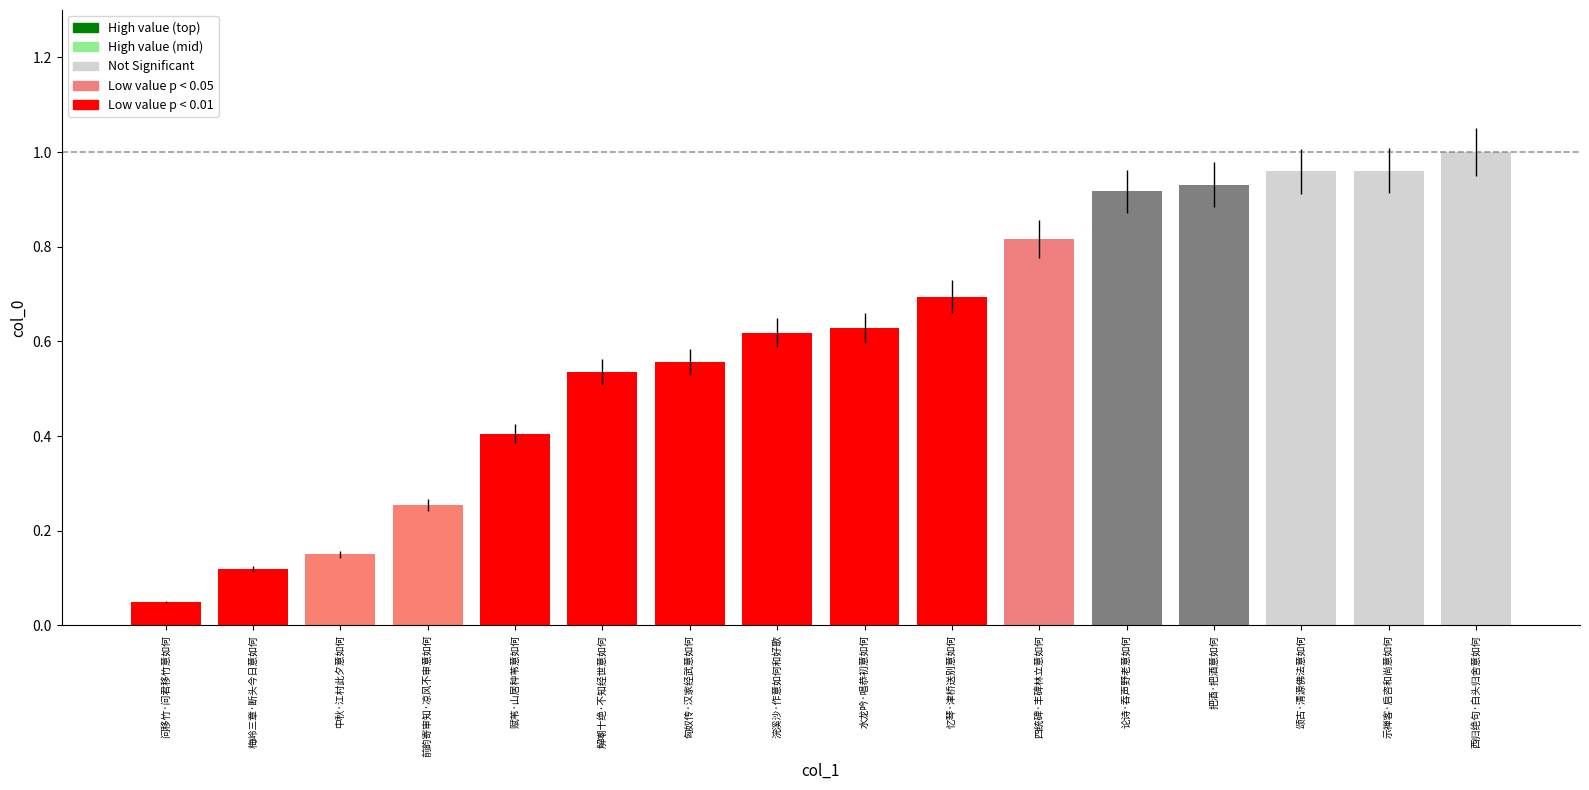

The value at 论诗·吞声野老意如何 is 1.2. True or false?

False